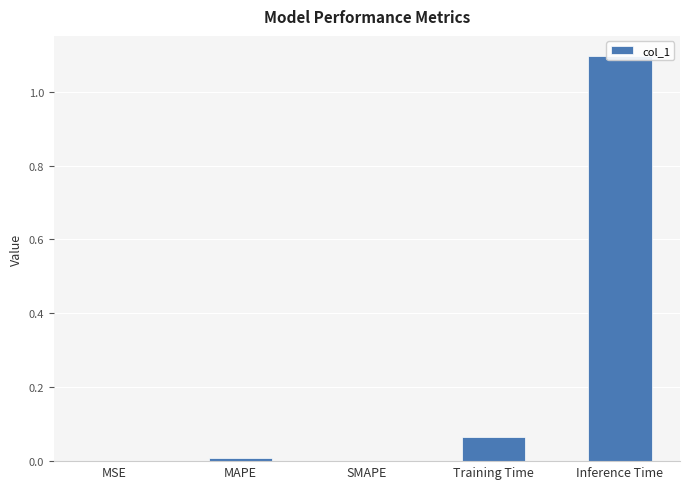

What is the label of the 2nd bar from the left?

MAPE